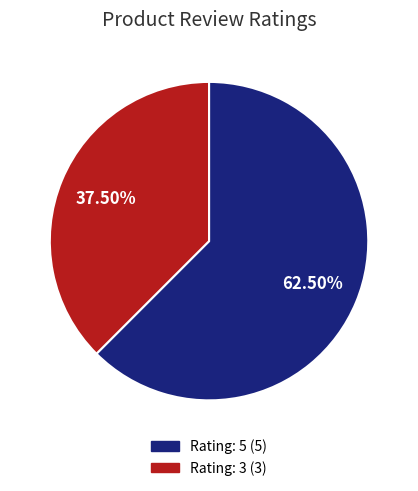

To the nearest percent, what is the difference between the largest and smallest slice percentages?

25%